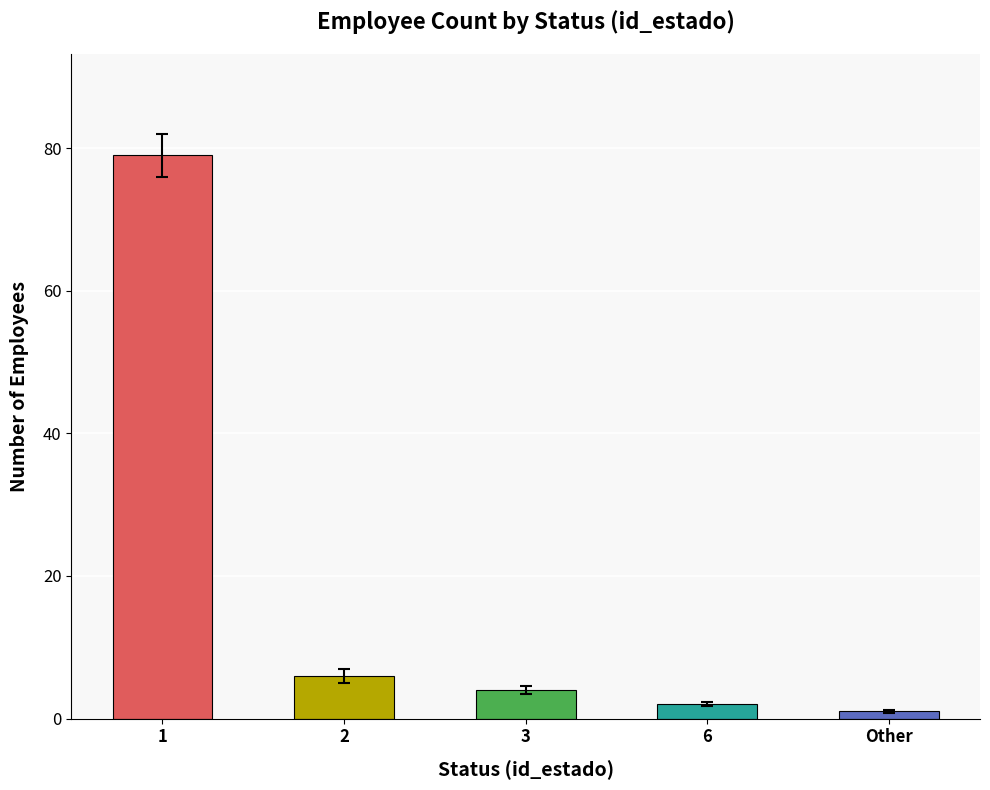

Count the number of data series in this chart.

1